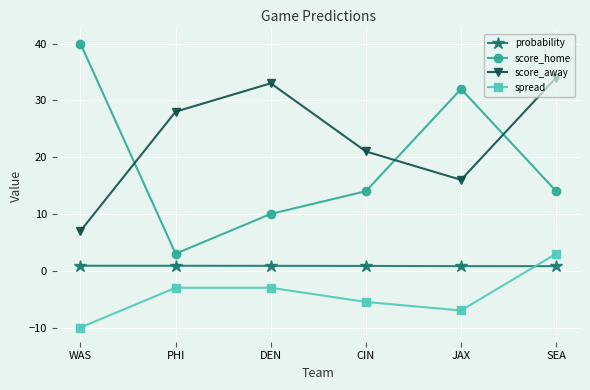

Which category has the highest value in the spread series?

SEA